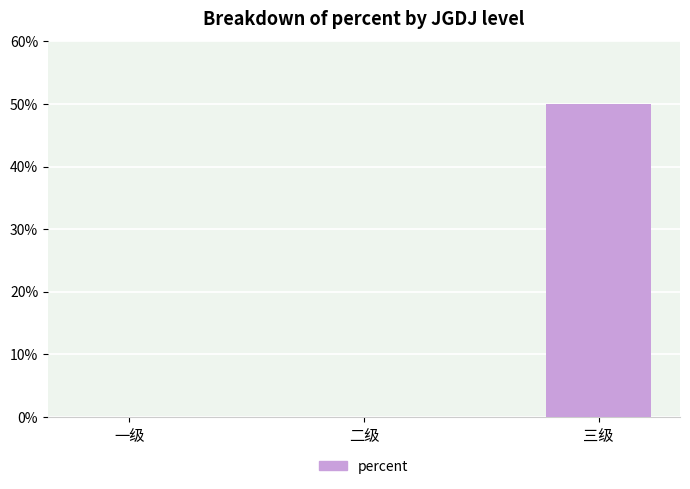

What is the maximum value shown in the chart?

0.5